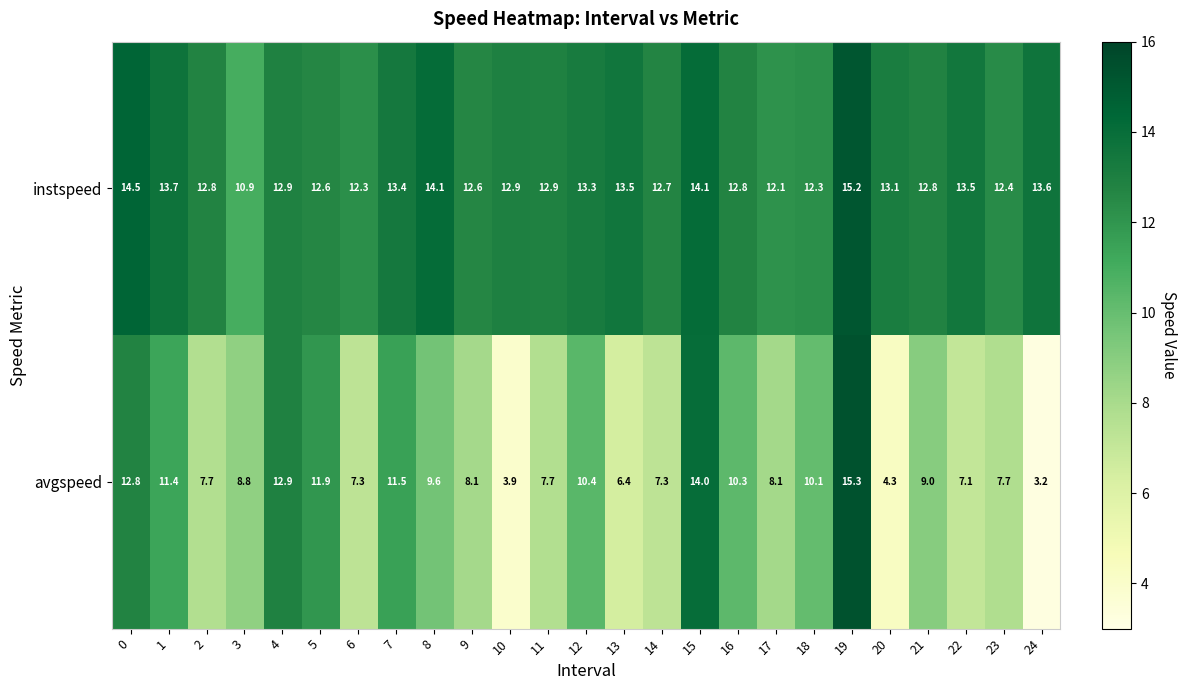

Count the number of data series in this chart.

2